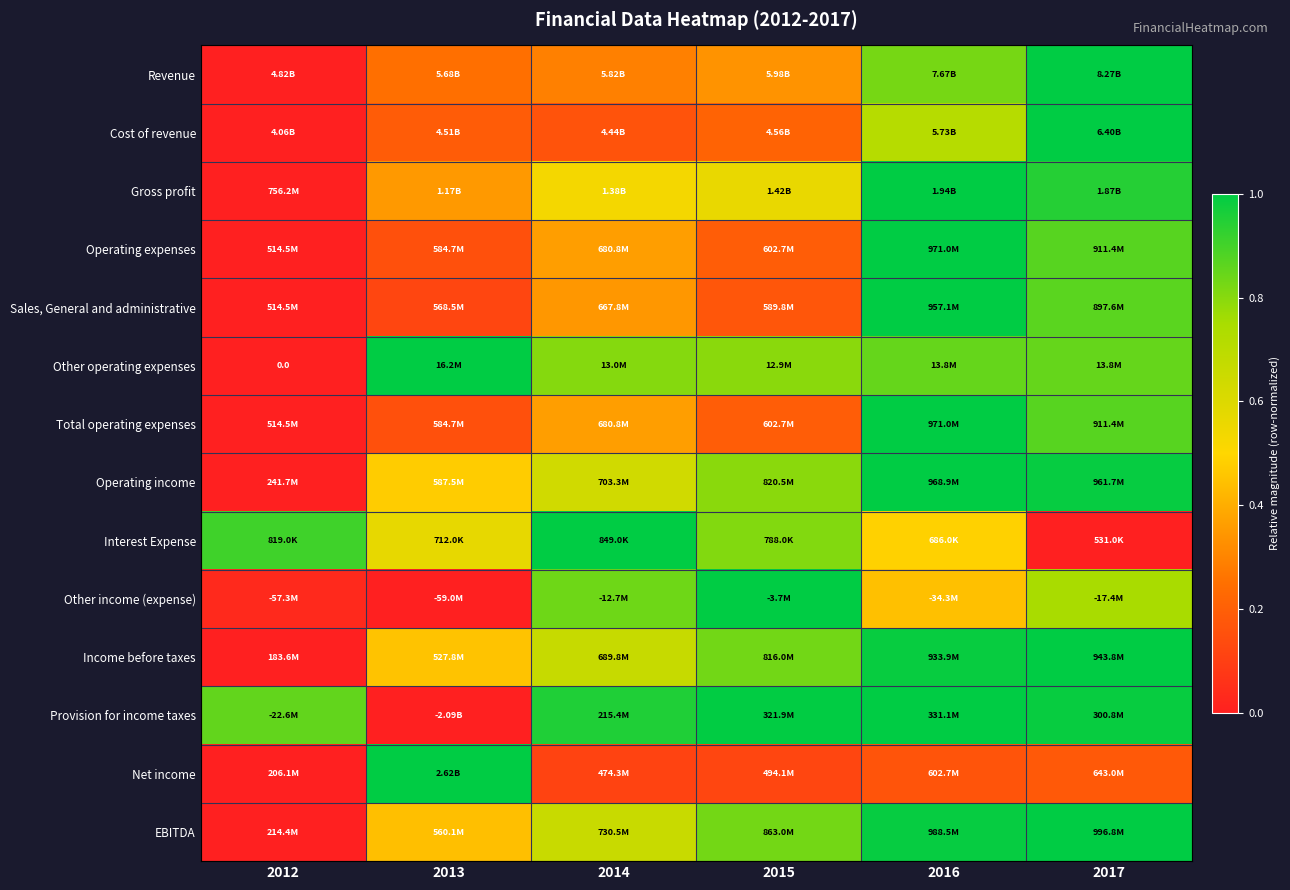

True or false: Other income (expense) has a value of 0.8 at 2016.

False